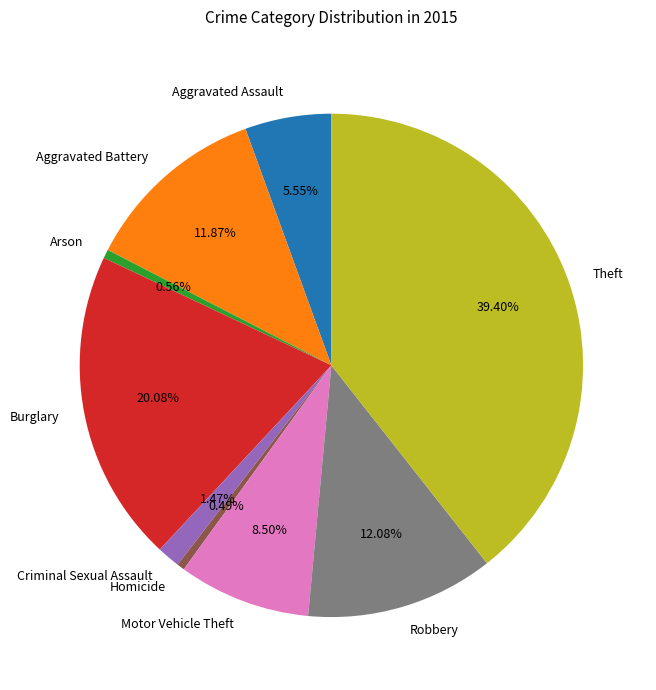

The Robbery slice represents 21% of the pie. True or false?

False